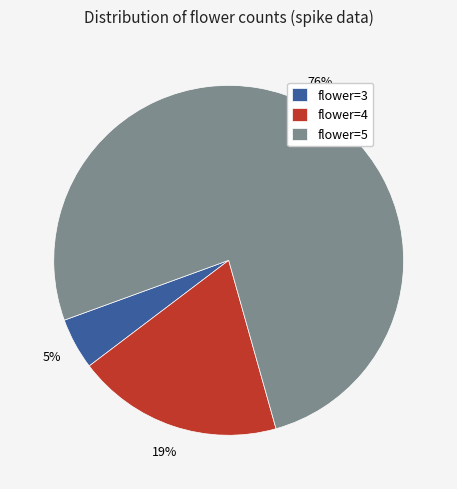

To the nearest percent, what is the difference between the flower=5 and flower=4 slice percentages?

57%